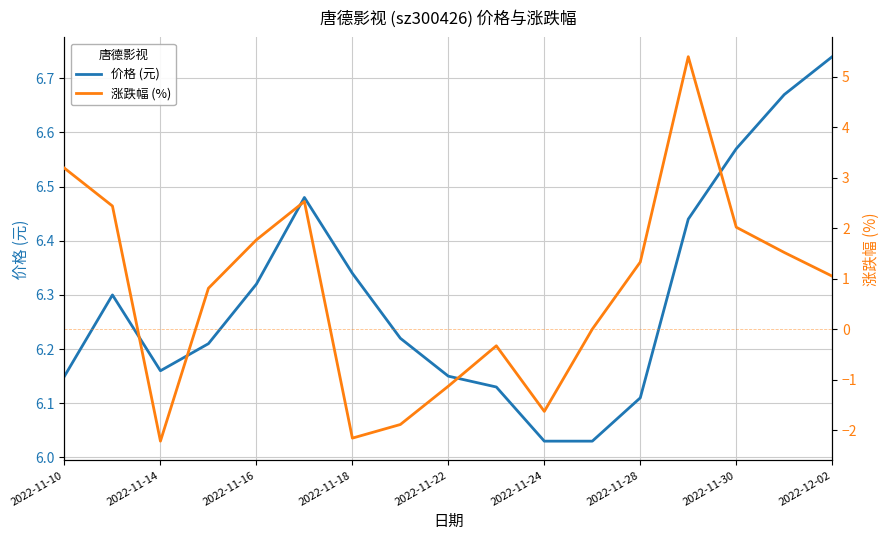

Reading left to right, extract all data points from this chart.

价格 (元): 6.2	6.3	6.2	6.2	6.3	6.5	6.3	6.2	6.2	6.1	6.0	6.0	6.1	6.4	6.6	6.7	6.7
涨跌幅 (%): 3.2	2.4	-2.2	0.8	1.8	2.5	-2.2	-1.9	-1.1	-0.3	-1.6	0.0	1.3	5.4	2.0	1.5	1.1